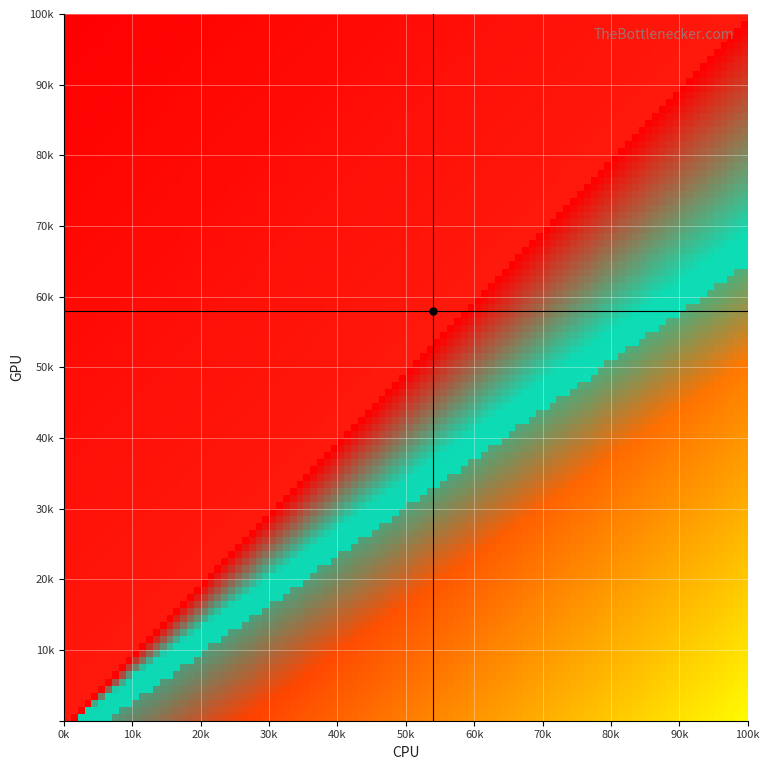

Which series has the largest range (max minus min)?

cpu_crosshair